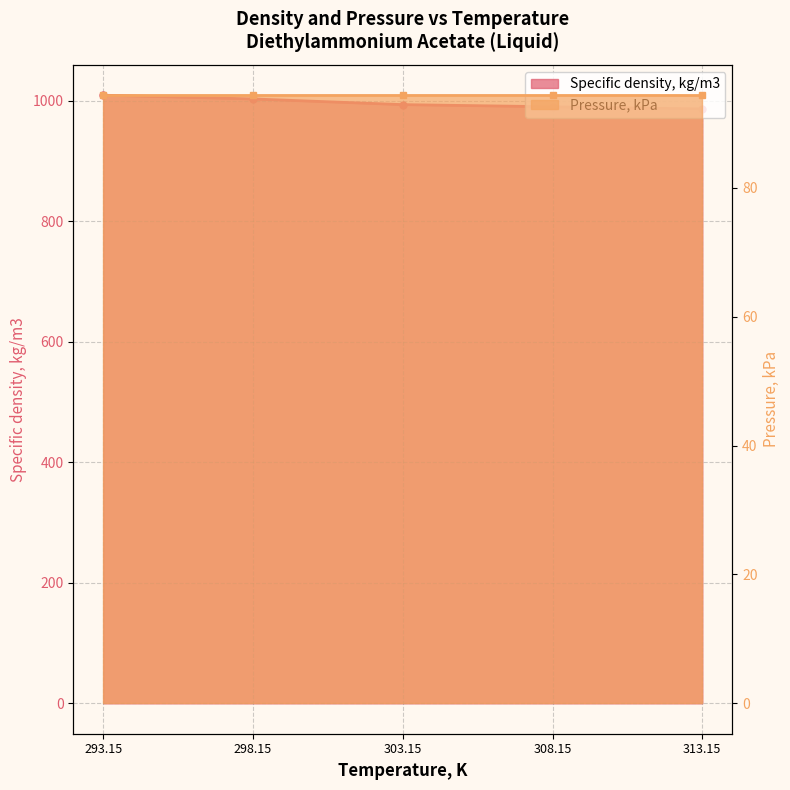

Count the number of categories in the chart.

5